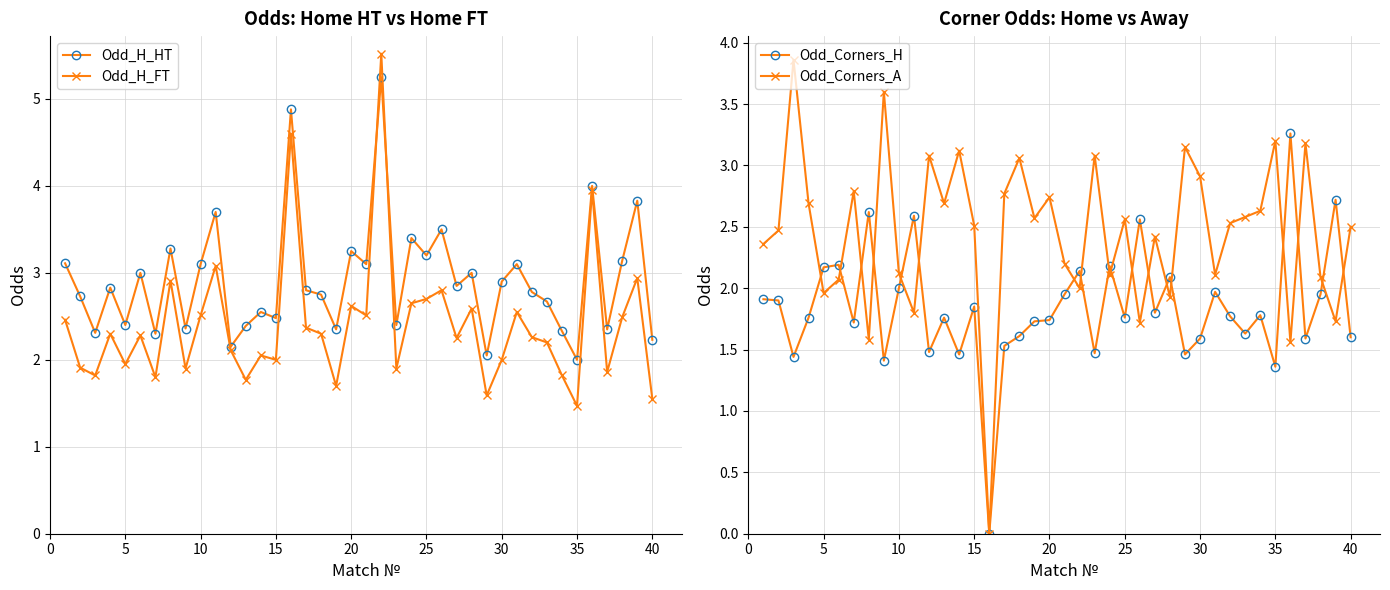

Reading right to left, transcribe all the data shown in this chart.

Odd_H_HT: 2.2	3.8	3.1	2.4	4.0	2.0	2.3	2.7	2.8	3.1	2.9	2.0	3.0	2.9	3.5	3.2	3.4	2.4	5.2	3.1	3.2	2.4	2.8	2.8	4.9	2.5	2.5	2.4	2.1	3.7	3.1	2.4	3.3	2.3	3.0	2.4	2.8	2.3	2.7	3.1
Odd_H_FT: 1.6	2.9	2.5	1.9	4.0	1.5	1.8	2.2	2.3	2.5	2.0	1.6	2.6	2.2	2.8	2.7	2.6	1.9	5.5	2.5	2.6	1.7	2.3	2.4	4.6	2.0	2.0	1.8	2.1	3.1	2.5	1.9	2.9	1.8	2.3	1.9	2.3	1.8	1.9	2.5
Odd_Corners_H: 1.6	2.7	1.9	1.6	3.3	1.4	1.8	1.6	1.8	2.0	1.6	1.5	2.1	1.8	2.6	1.8	2.2	1.5	2.1	1.9	1.7	1.7	1.6	1.5	0.0	1.9	1.5	1.8	1.5	2.6	2.0	1.4	2.6	1.7	2.2	2.2	1.8	1.4	1.9	1.9
Odd_Corners_A: 2.5	1.7	2.1	3.2	1.6	3.2	2.6	2.6	2.5	2.1	2.9	3.1	1.9	2.4	1.7	2.6	2.1	3.1	2.0	2.2	2.7	2.6	3.1	2.8	0.0	2.5	3.1	2.7	3.1	1.8	2.1	3.6	1.6	2.8	2.1	2.0	2.7	3.9	2.5	2.4